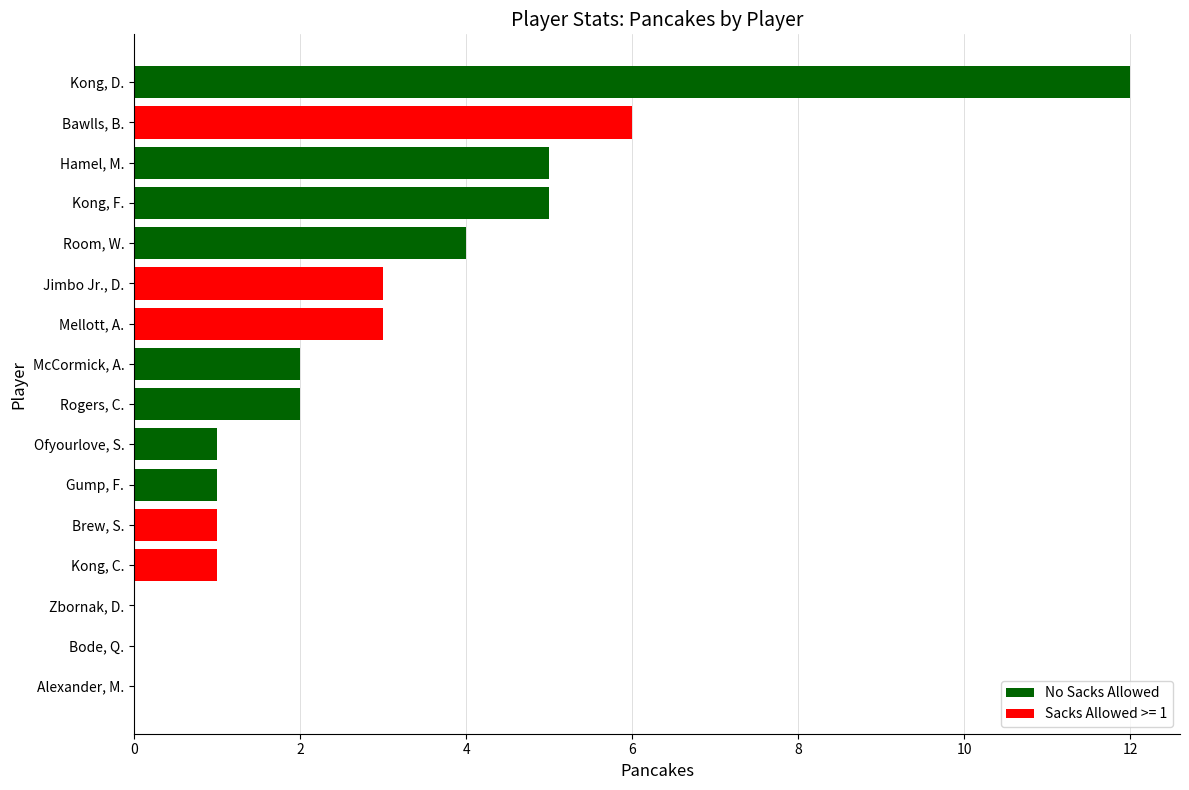

What is the sum of the values at Room, W. and McCormick, A.?

6